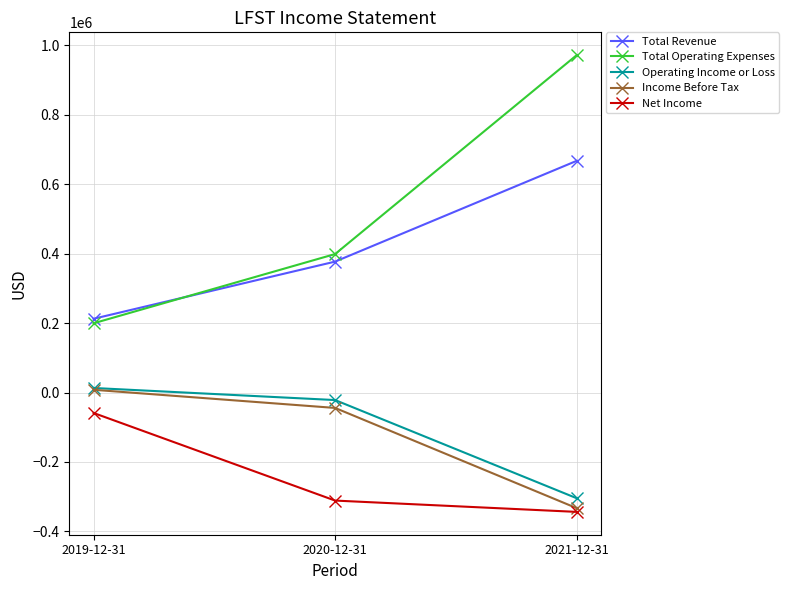

What are all the series names shown in the legend?

Total Revenue, Total Operating Expenses, Operating Income or Loss, Income Before Tax, Net Income